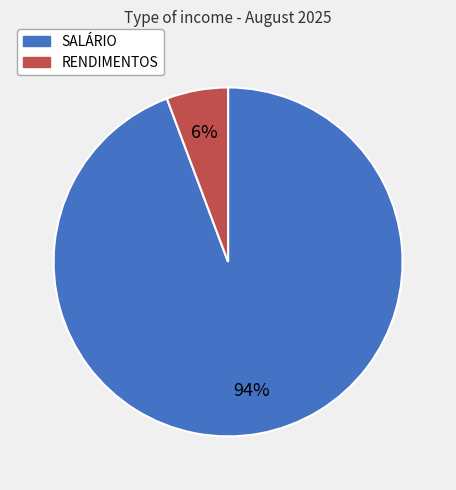

Between RENDIMENTOS and SALÁRIO, which is larger?

SALÁRIO